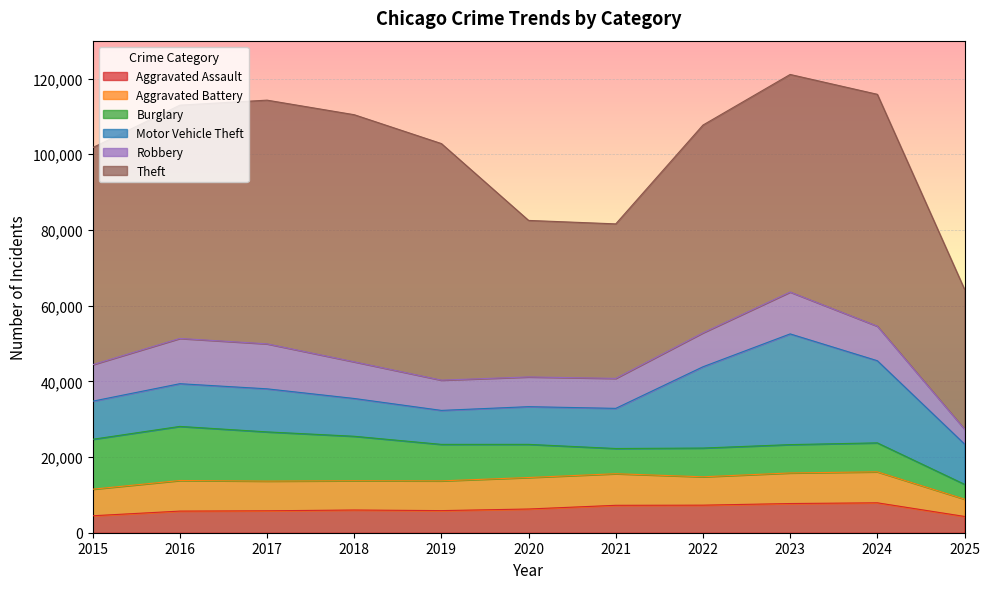

What is the value of the Burglary point at the 4th from the left?

11747